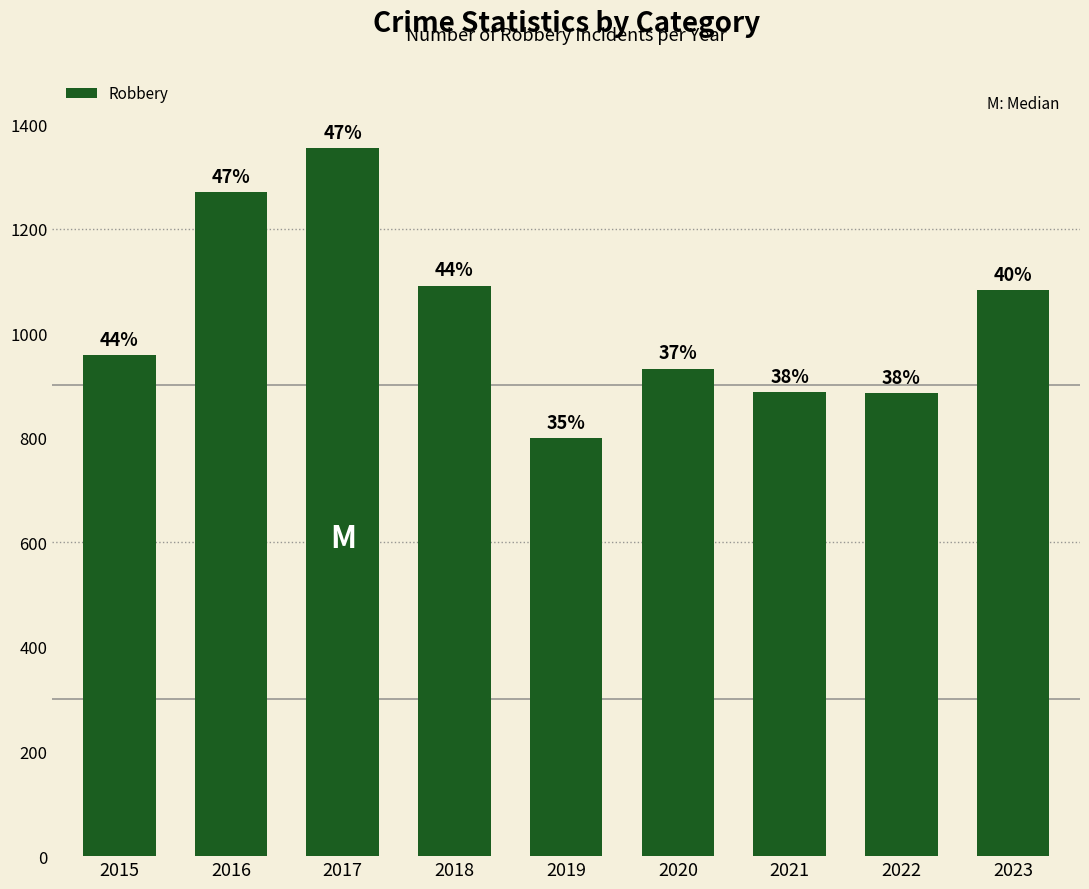

What is the sum of the values at 2020 and 2021?

1819